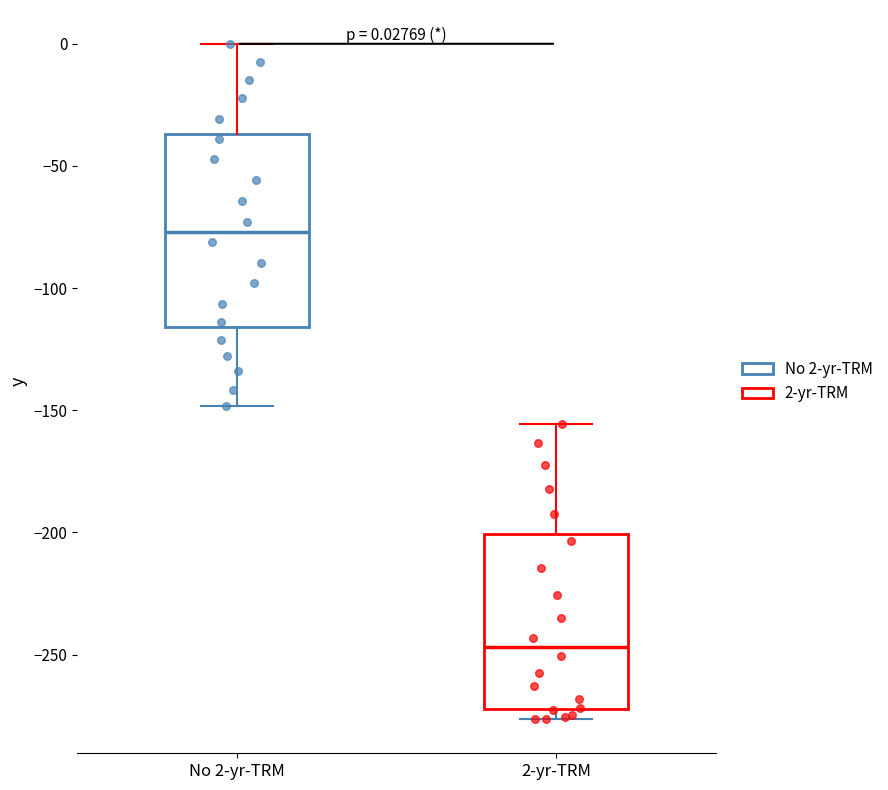

Which box has the highest median line?

No 2-yr-TRM